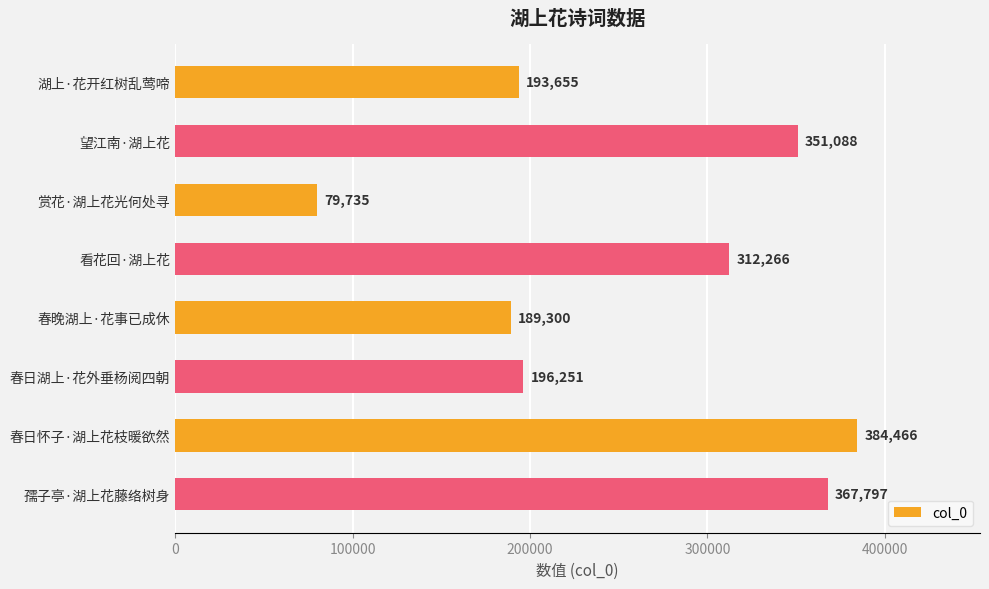

Reading top to bottom, transcribe all the data shown in this chart.

193655	351088	79735	312266	189300	196251	384466	367797